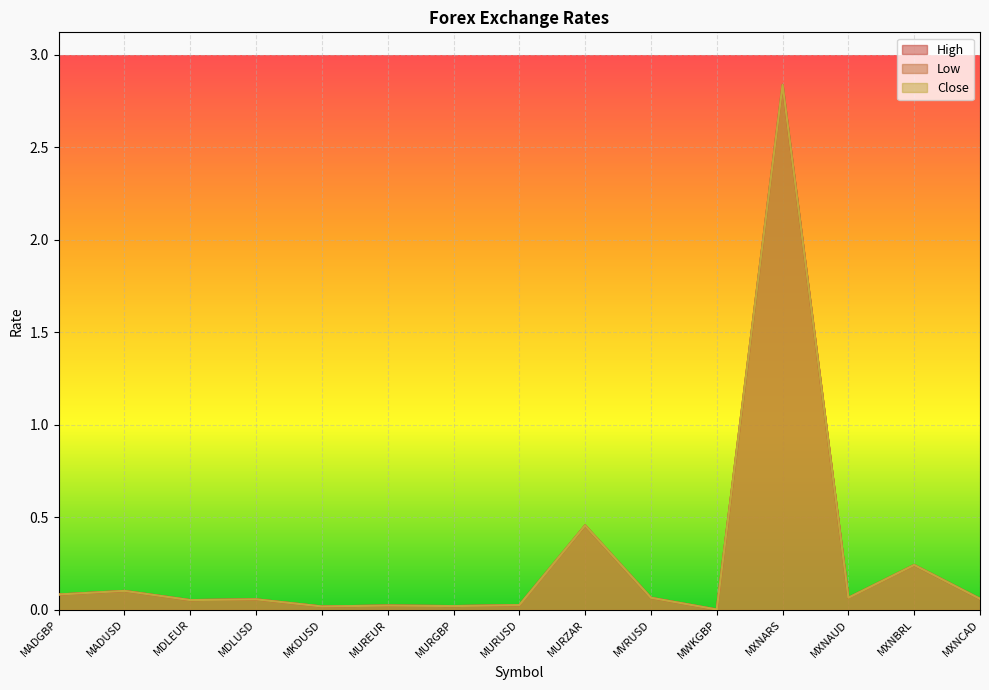

What is the difference between the second highest and minimum values in the High series?

0.5